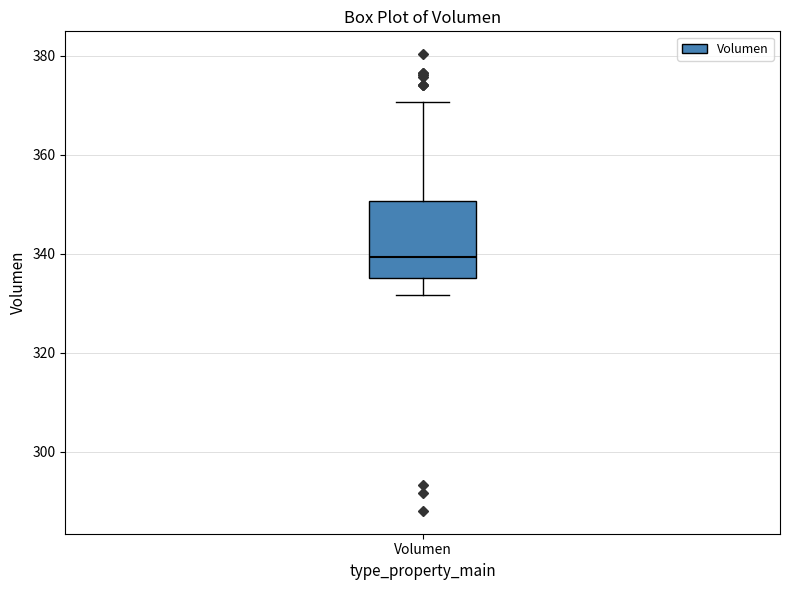

Read this box plot against the y-axis: the position of the median line, the range covered by the box, and the ends of both whiskers. The values are not printed on the chart, so give them approximately, as read against the axis.

median 340, box 336 to 350, whiskers 332 to 370